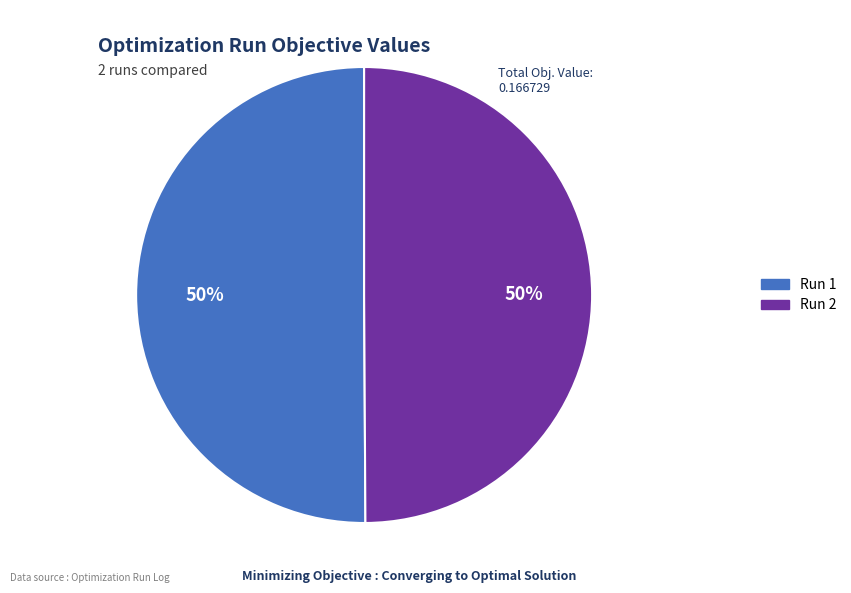

To the nearest percent, what percentage of the pie is Run 2?

50%